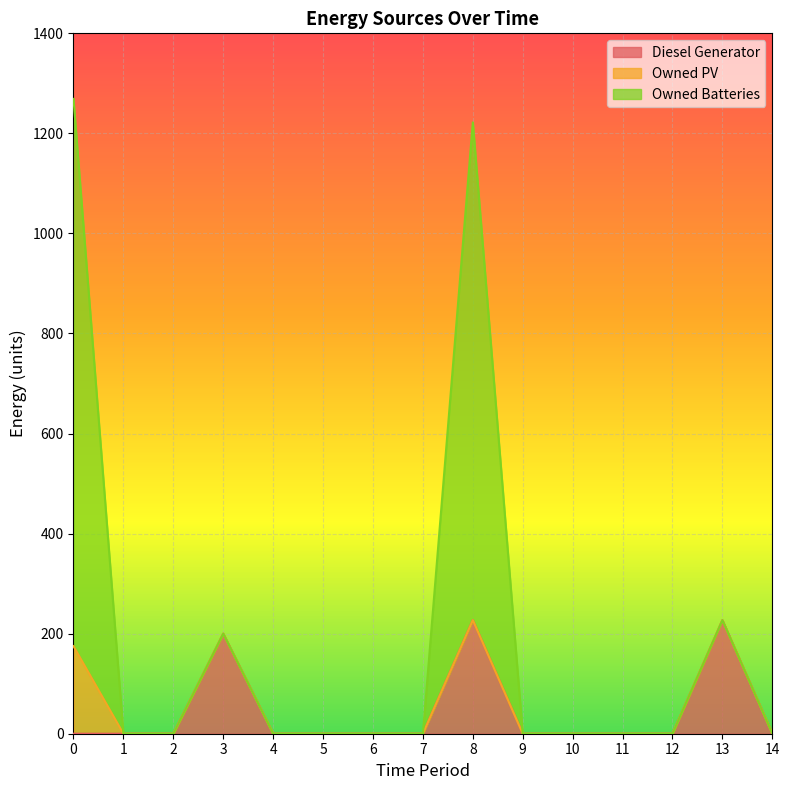

Rank the series at 10 from highest to lowest value.

Diesel Generator, Owned Batteries